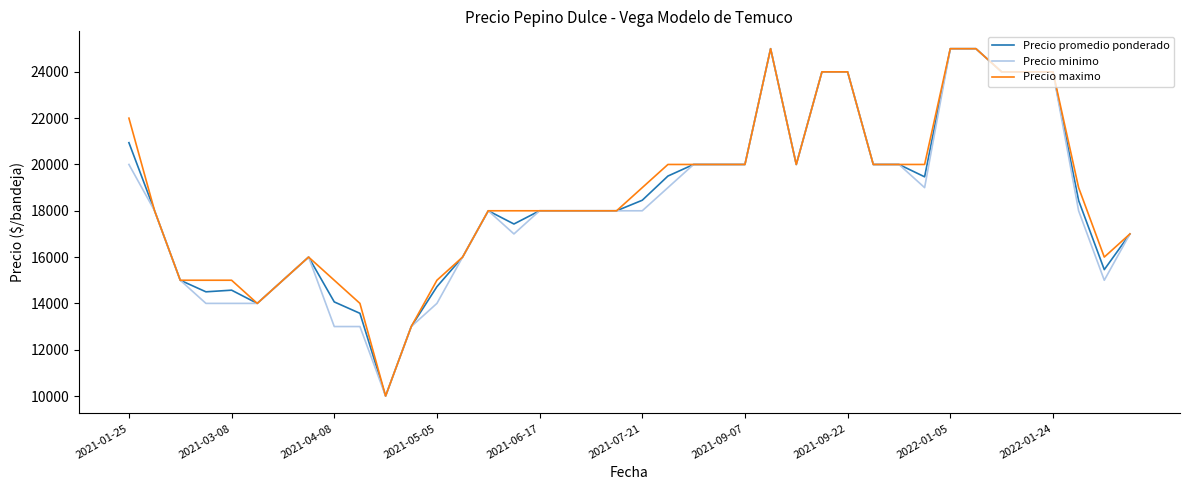

What is the maximum value shown in the chart?

25000